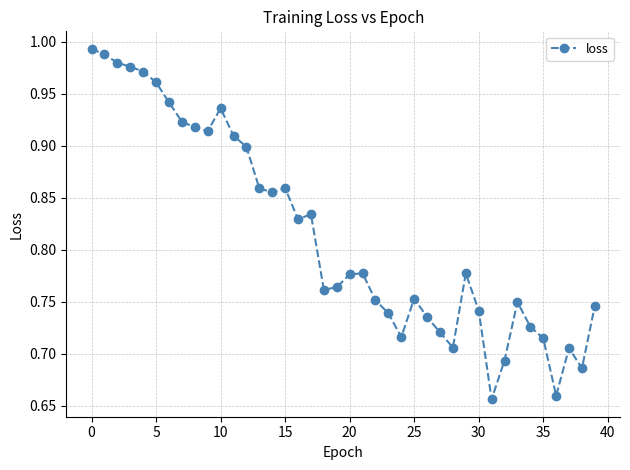

What is the difference between the maximum and minimum values?

0.3